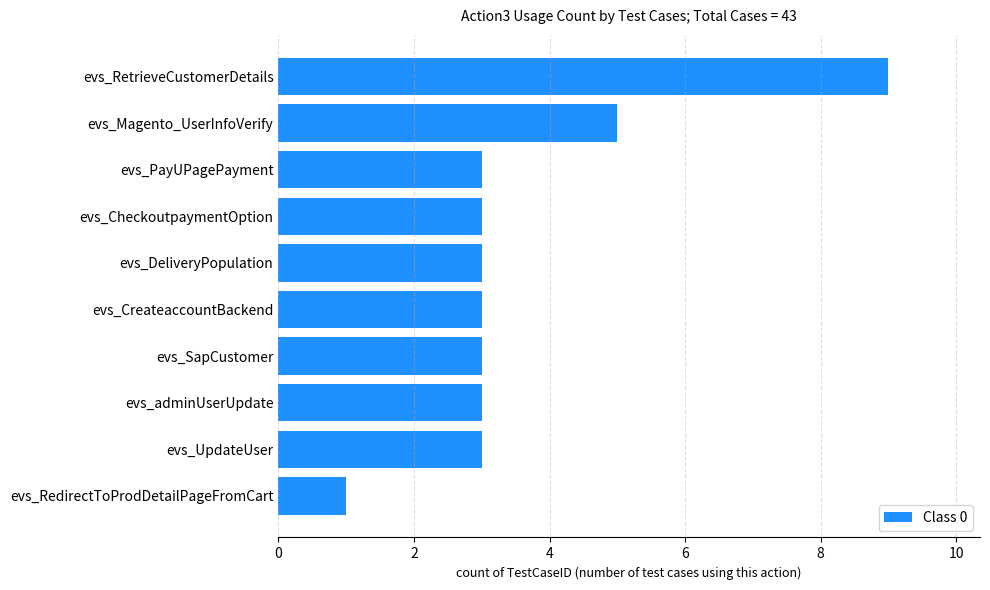

Count the values in the range 3 to 4.

7